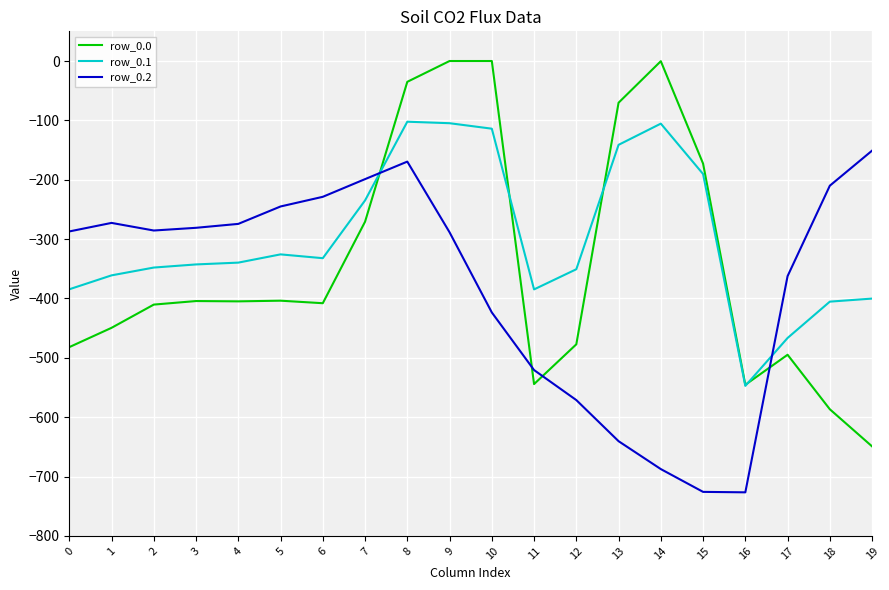

Which series has the largest range (max minus min)?

row_0.0